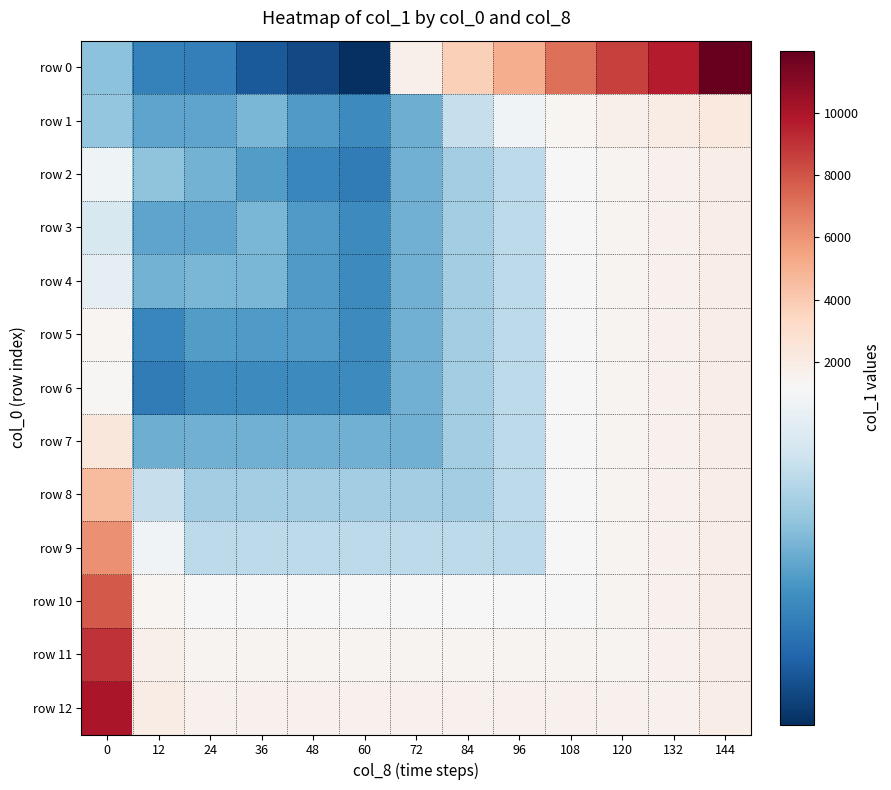

Which series changed the most between 36 and 144?

row 0